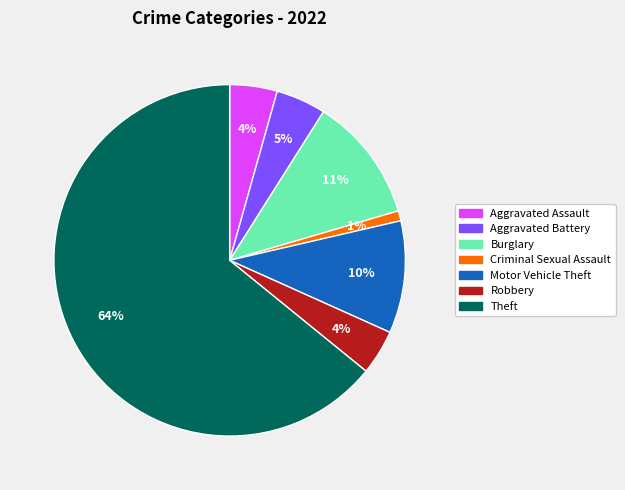

Is the sum of Motor Vehicle Theft and Criminal Sexual Assault greater than half?

No